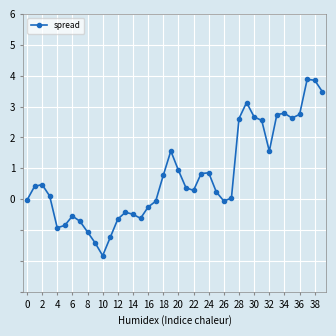

What is the value of the 40th point from the left?

3.5